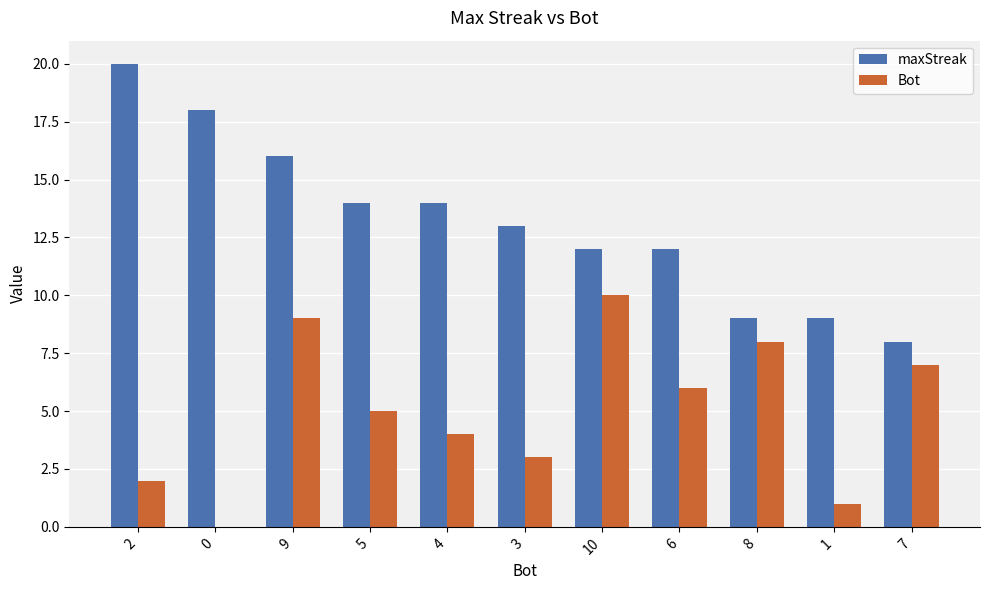

Is the value of Bot at 2 greater than the value of maxStreak at 2?

No